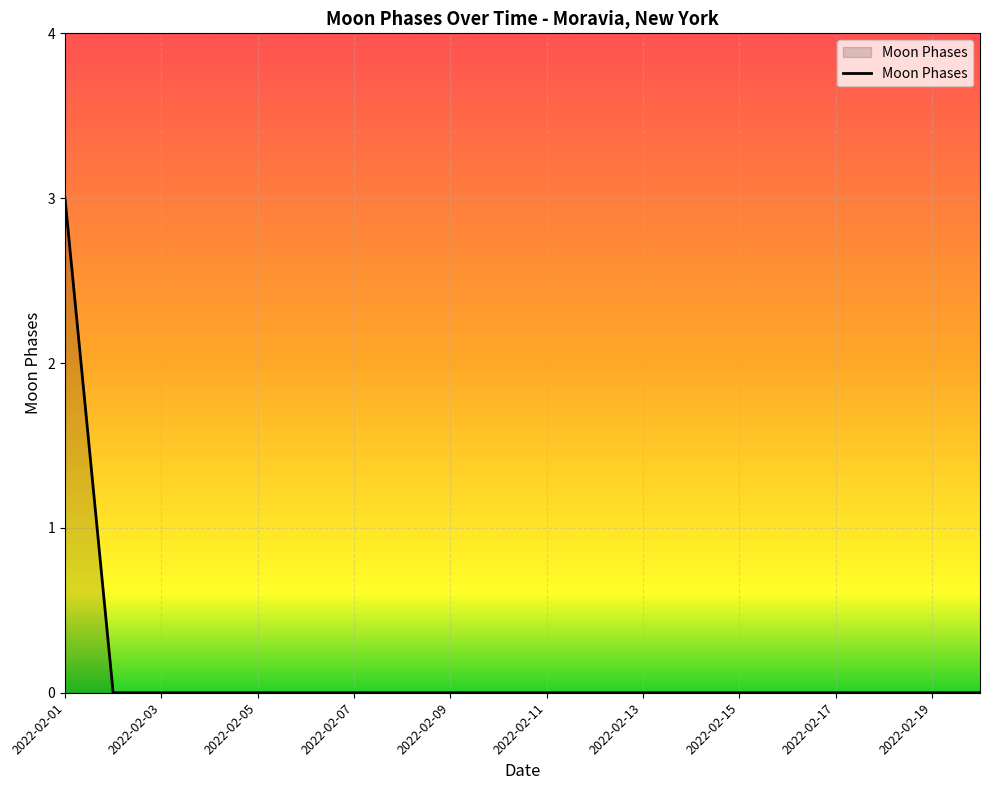

Reading left to right, list all the values displayed in this chart.

3	0	0	0	0	0	0	0	0	0	0	0	0	0	0	0	0	0	0	0